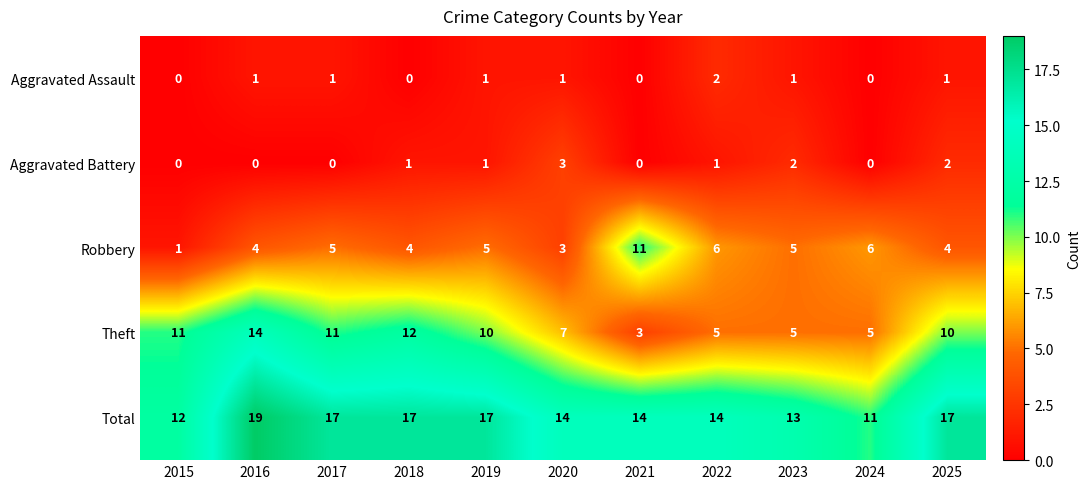

Which series has the largest range (max minus min)?

Theft